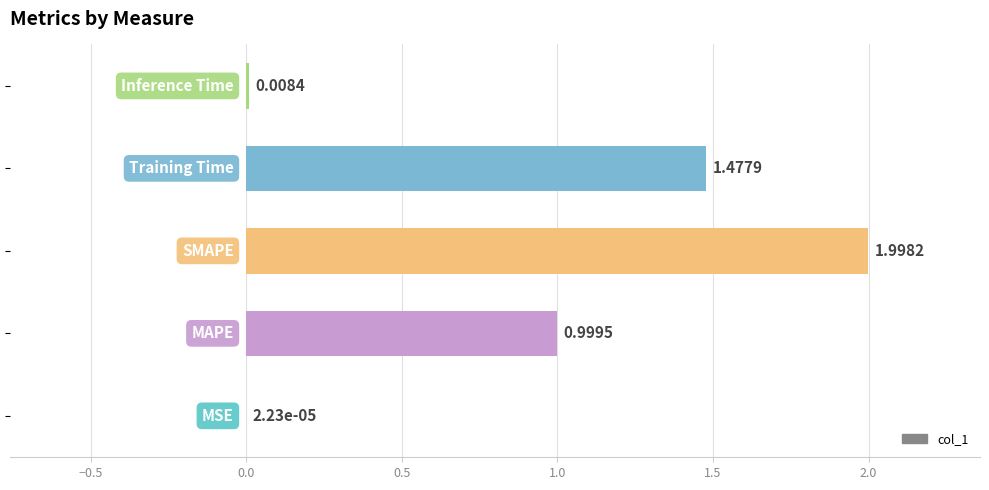

What is the sum of all values?

4.5